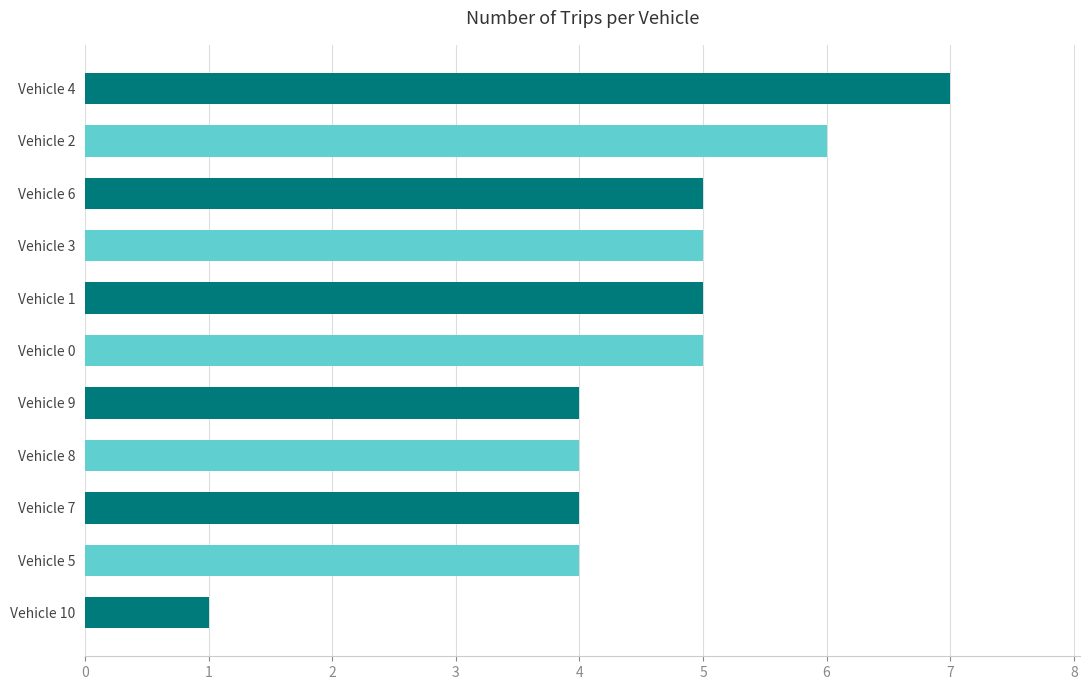

How many data points does each series have?

11